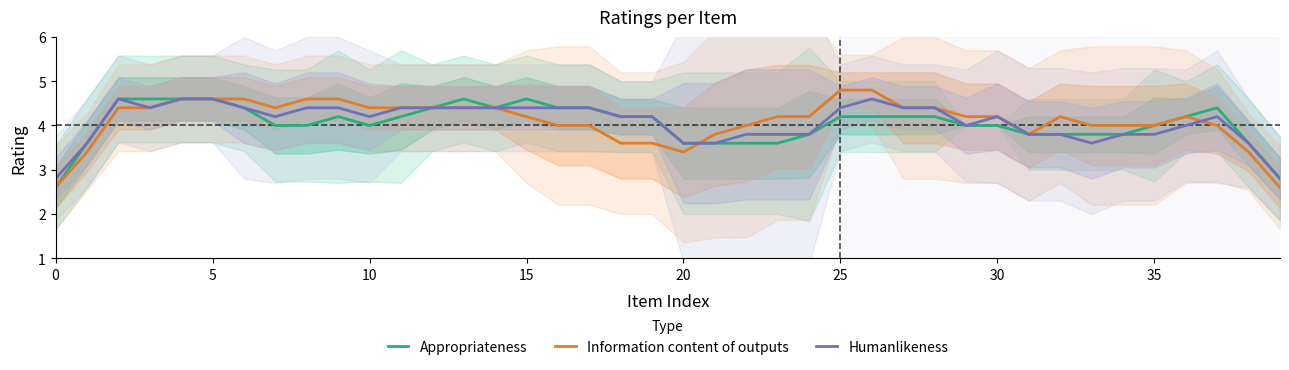

True or false: Information content of outputs has a value of 4.2 at 15.

True